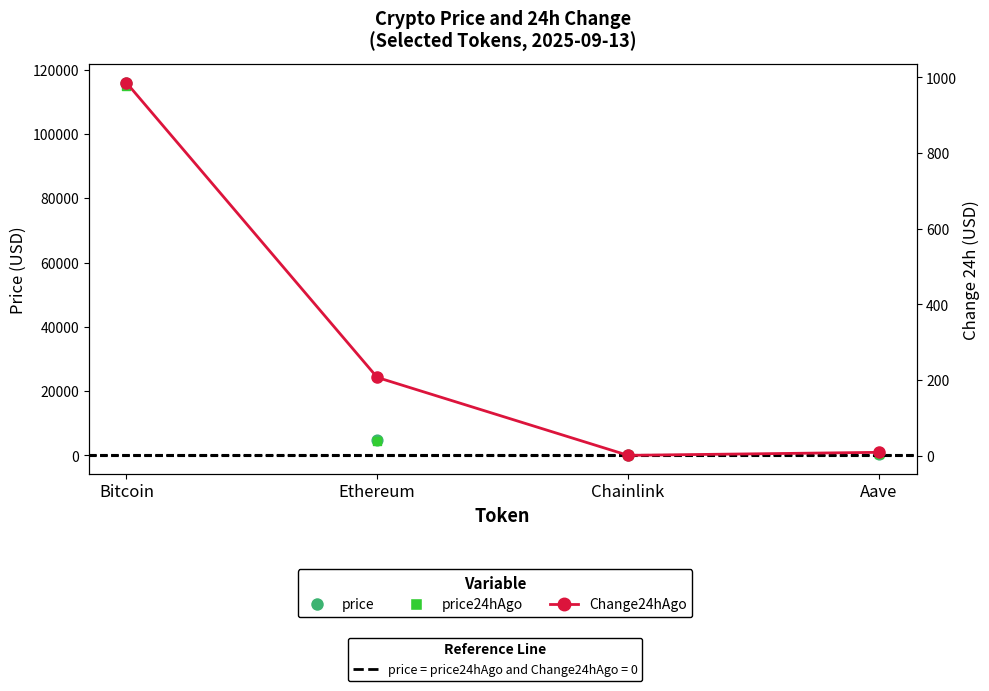

Which series has the widest spread of Y values?

price